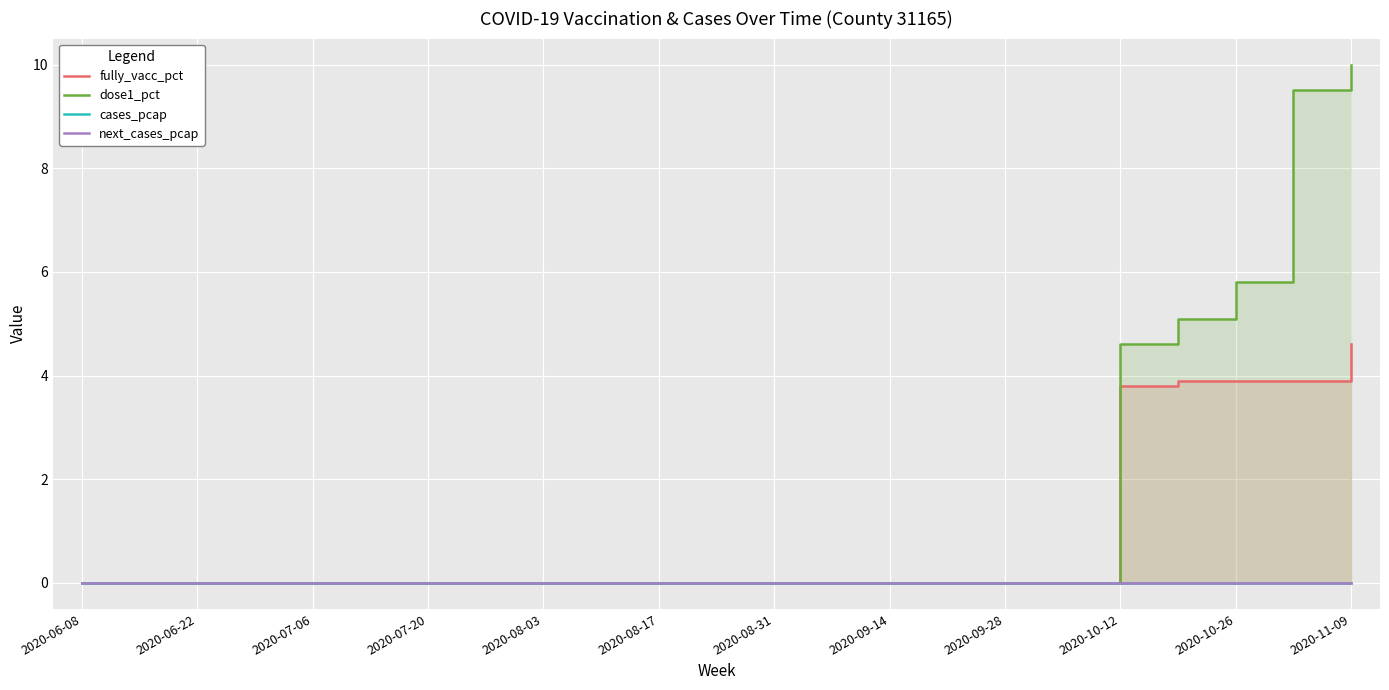

What are all the series names shown in the legend?

fully_vacc_pct, dose1_pct, cases_pcap, next_cases_pcap